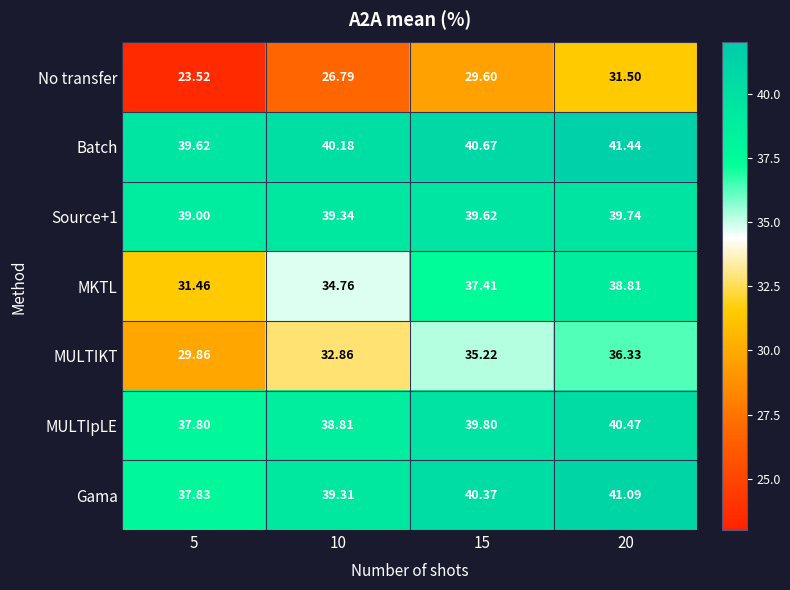

Which series changed the most between 10 and 20?

No transfer